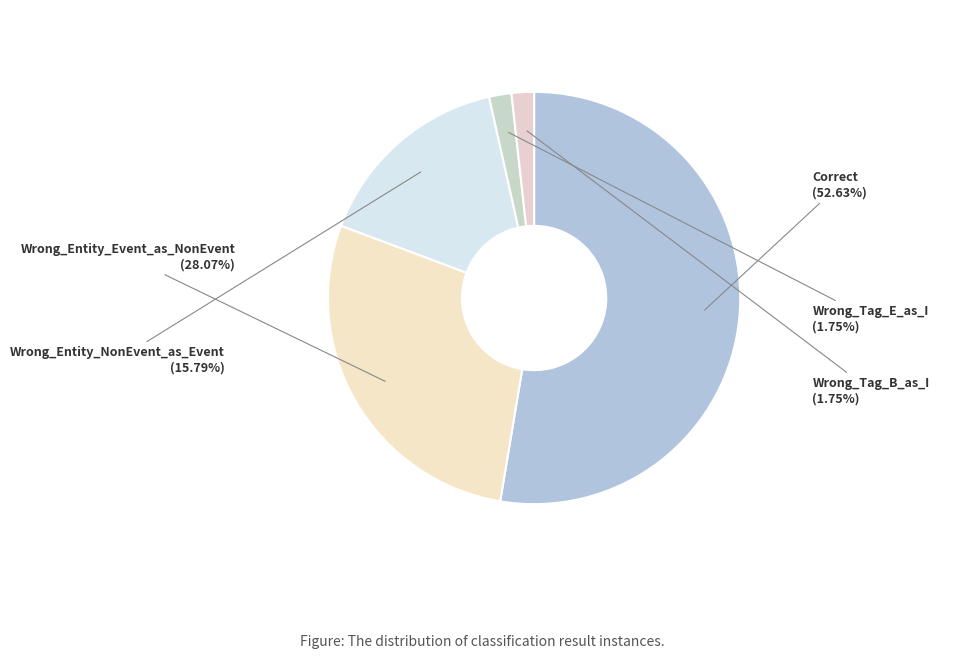

Combined, what portion of the pie is Wrong_Entity_NonEvent_as_Event and Wrong_Tag_E_as_I?

17.5%